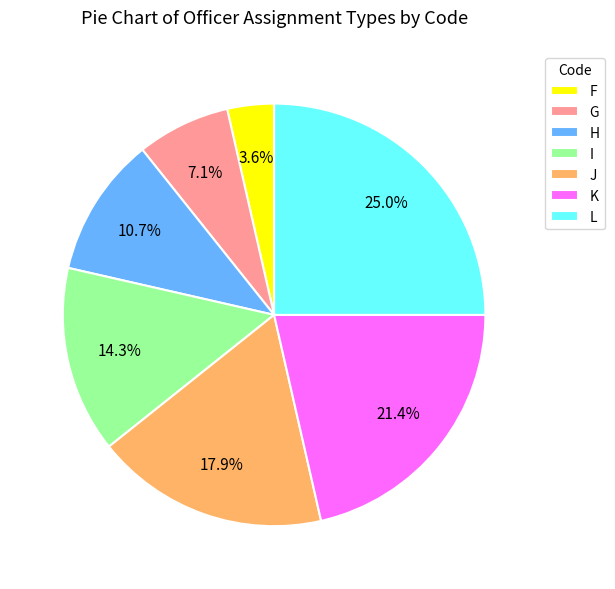

What is the ratio of the value at F to the value at H?

0.3